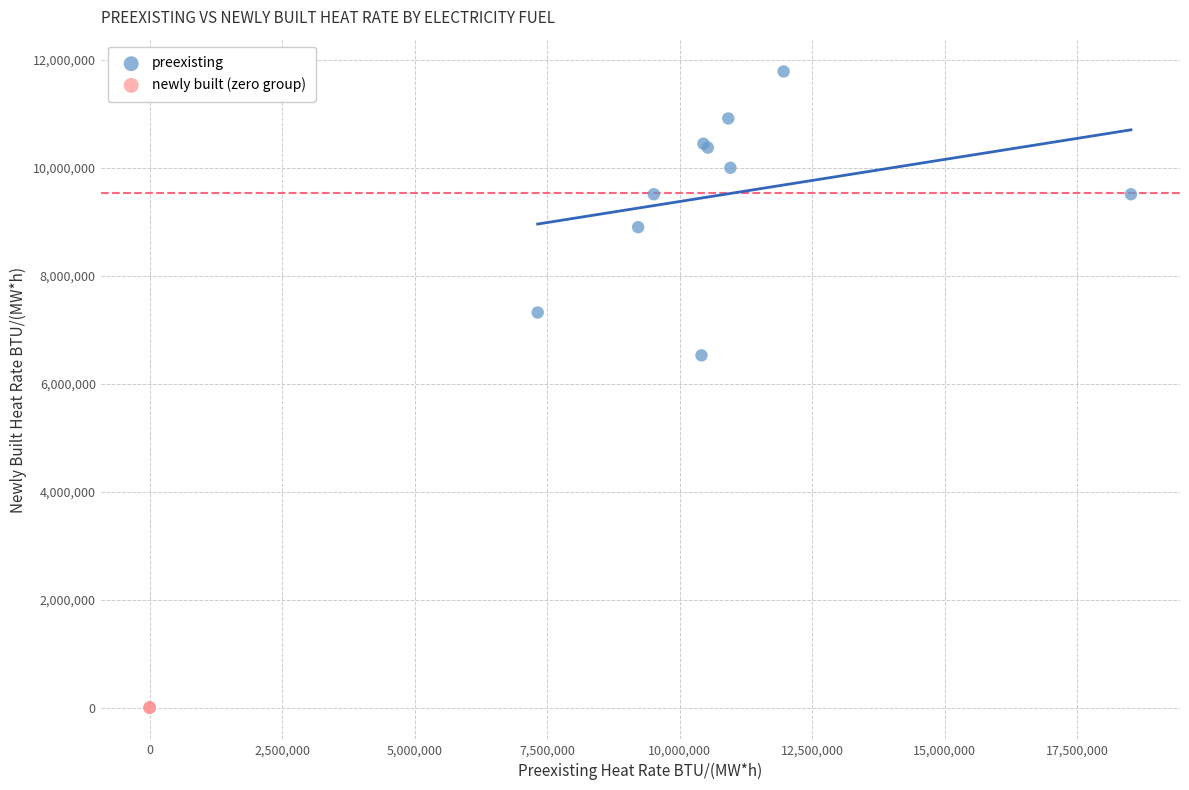

Which series contains the highest Y value?

preexisting